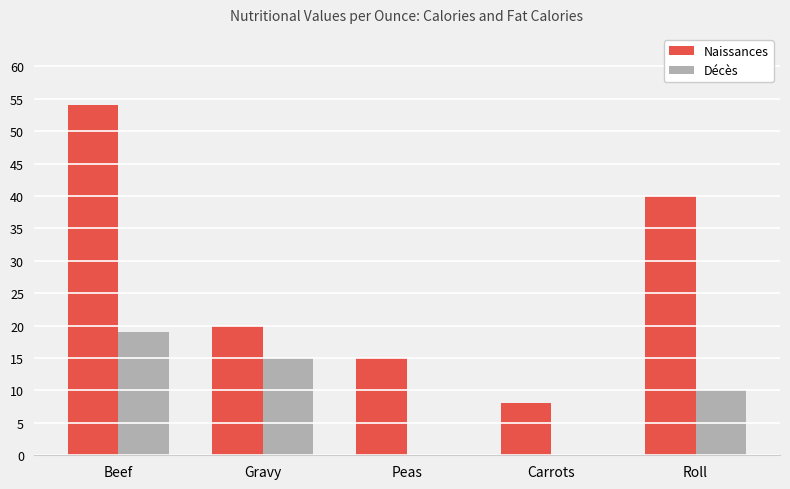

Count the number of categories in the chart.

5